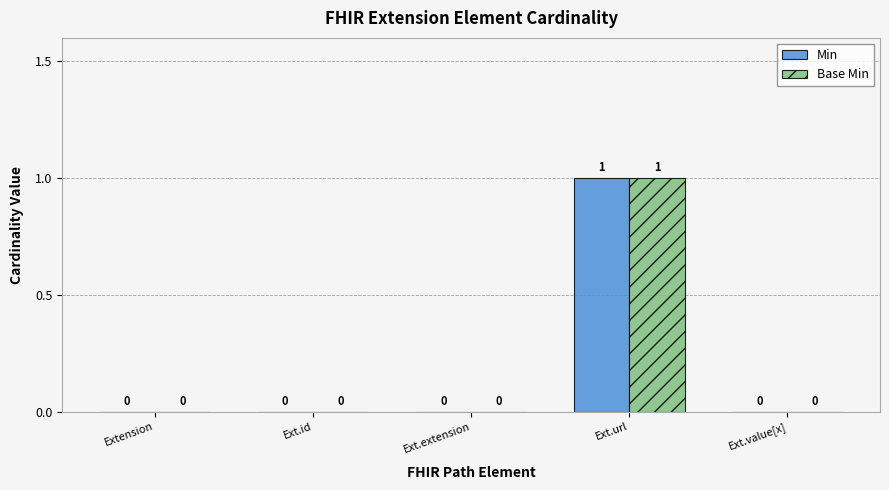

What is the greatest value displayed?

1